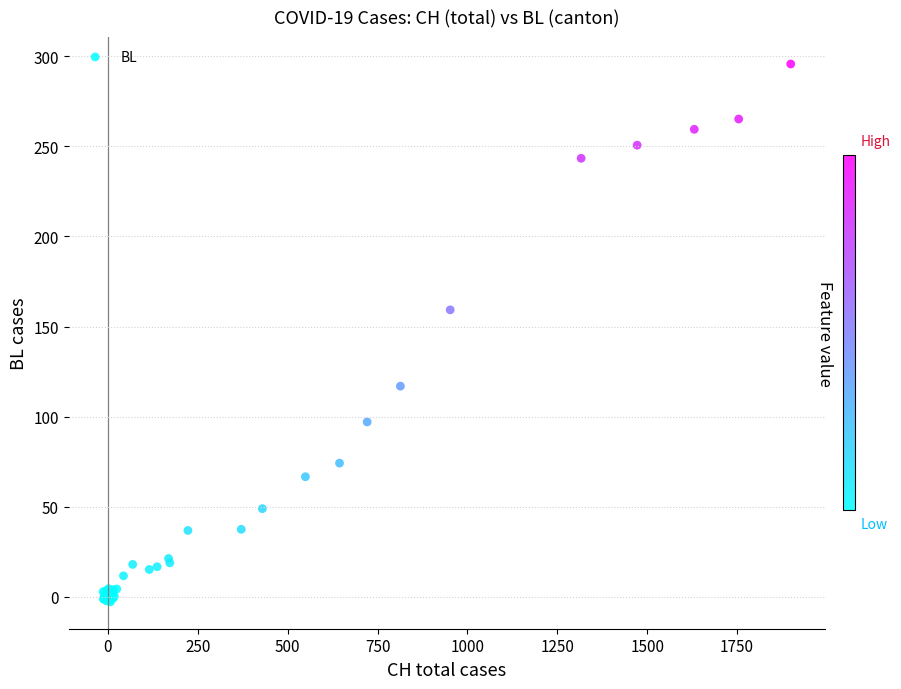

What Y value in the scatter plot is closest to 146?

159.2